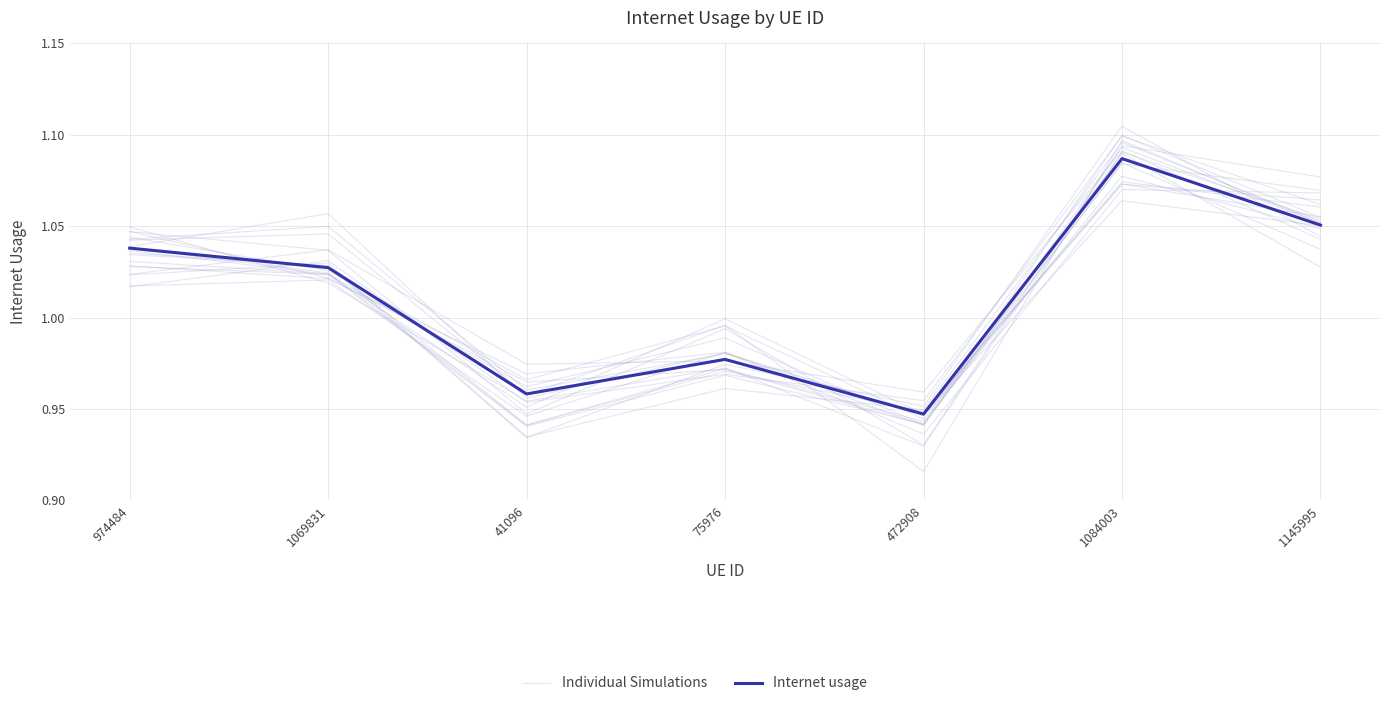

Is this an area chart (filled region under the line)?

No